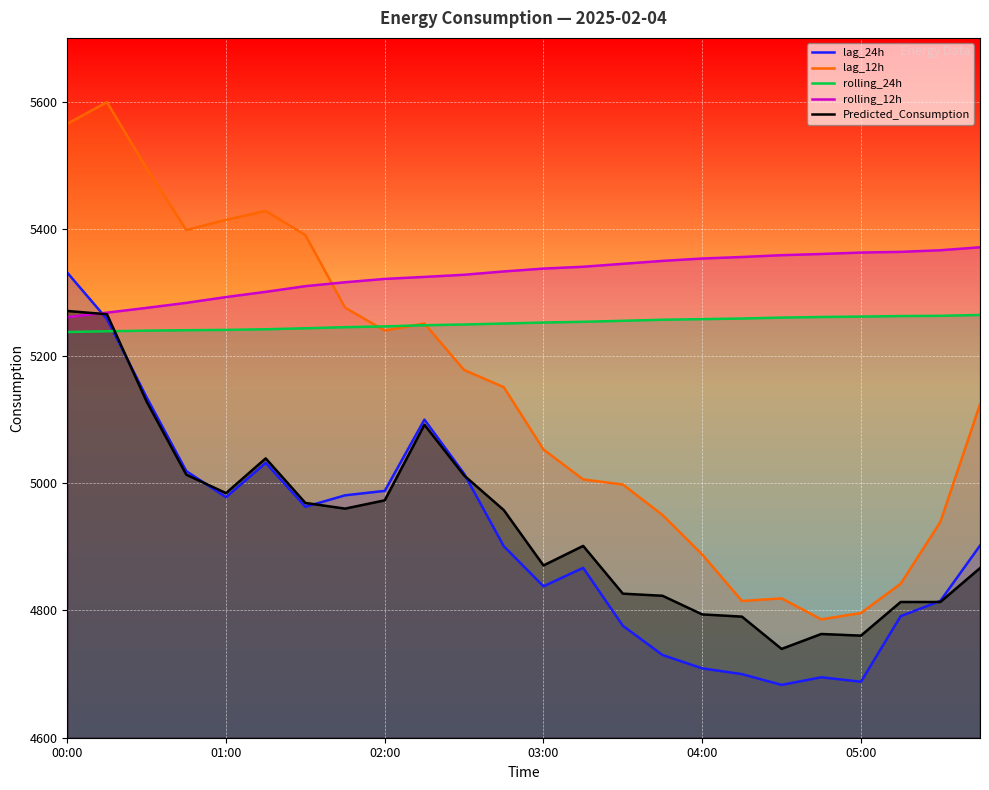

What is the value of the Predicted_Consumption point at the 24th from the left?

4866.6